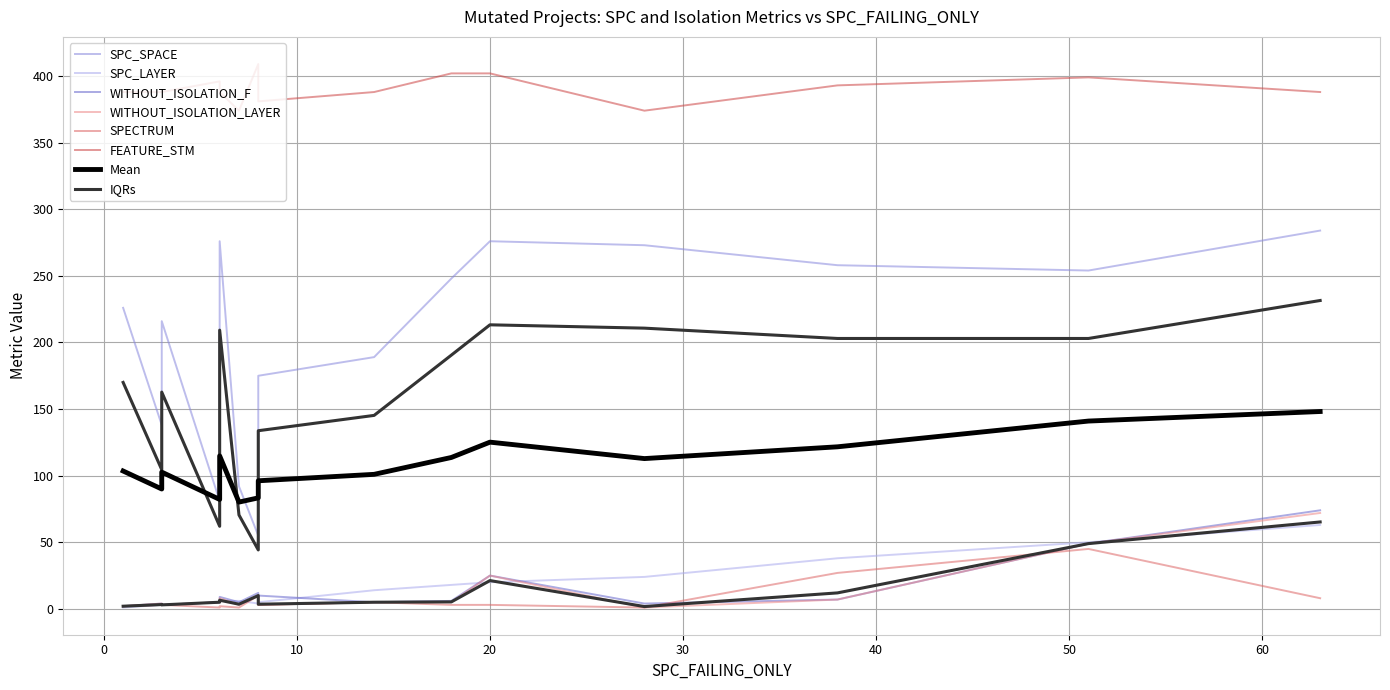

True or false: SPC_LAYER has more than 1 interior local peaks.

True